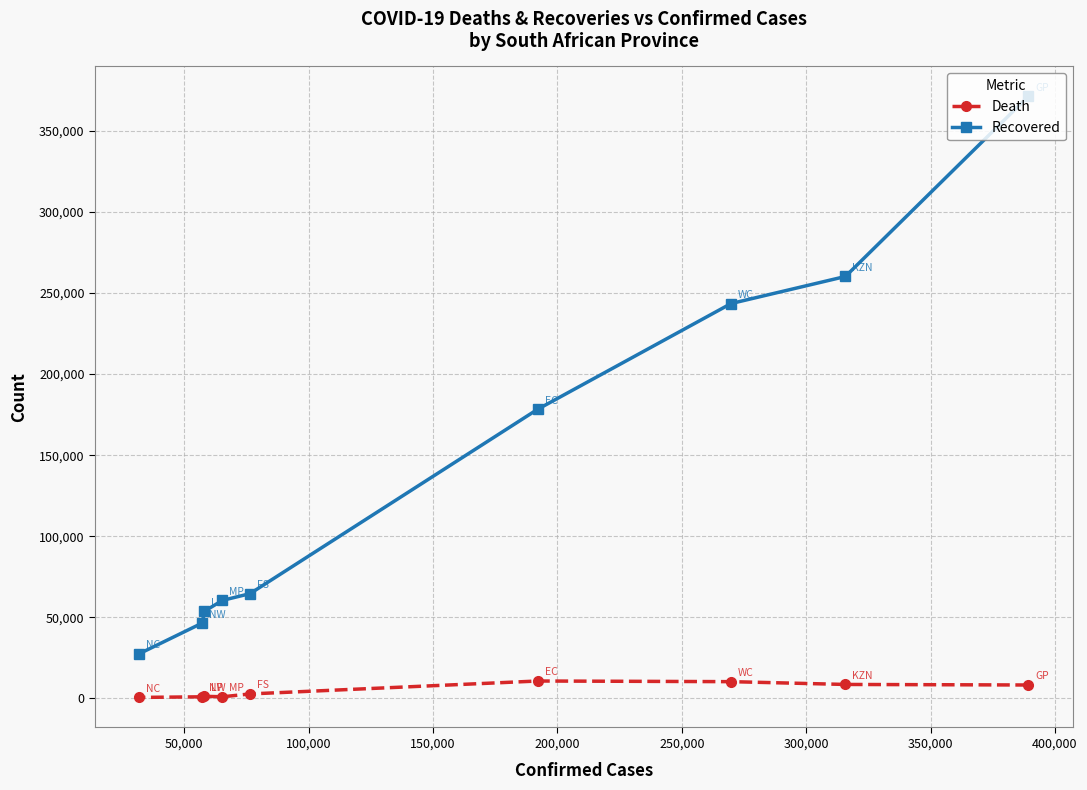

Is this an area chart (filled region under the line)?

No